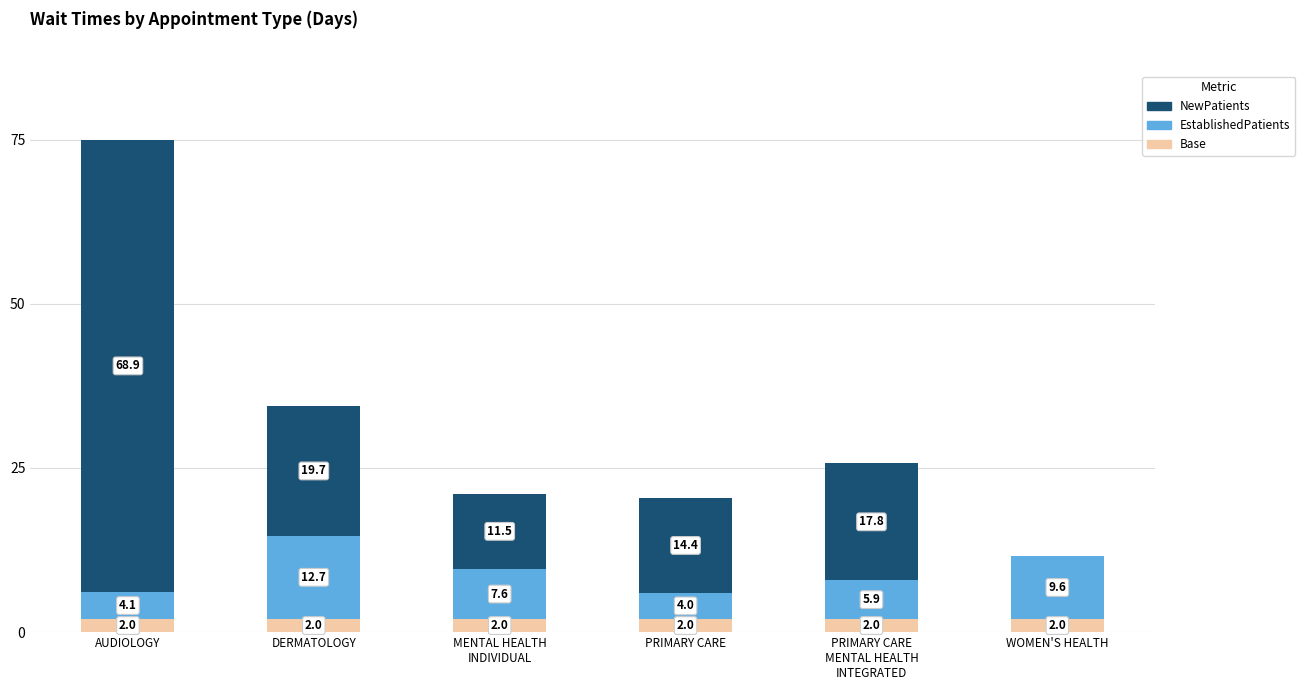

Does the chart contain stacked bars?

Yes